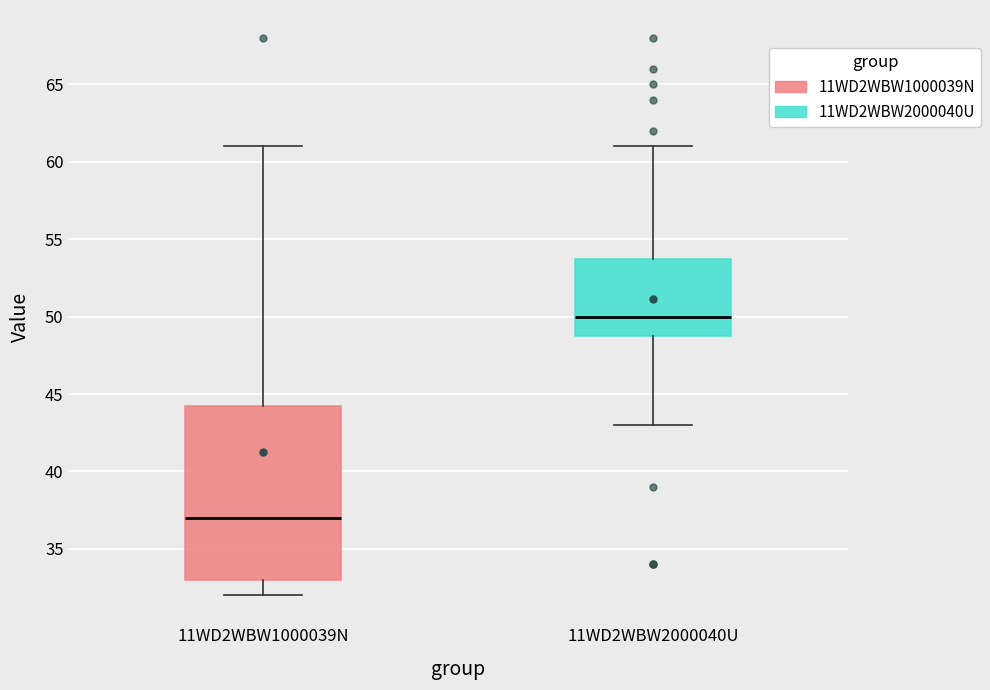

Which box has the highest median line?

11WD2WBW2000040U